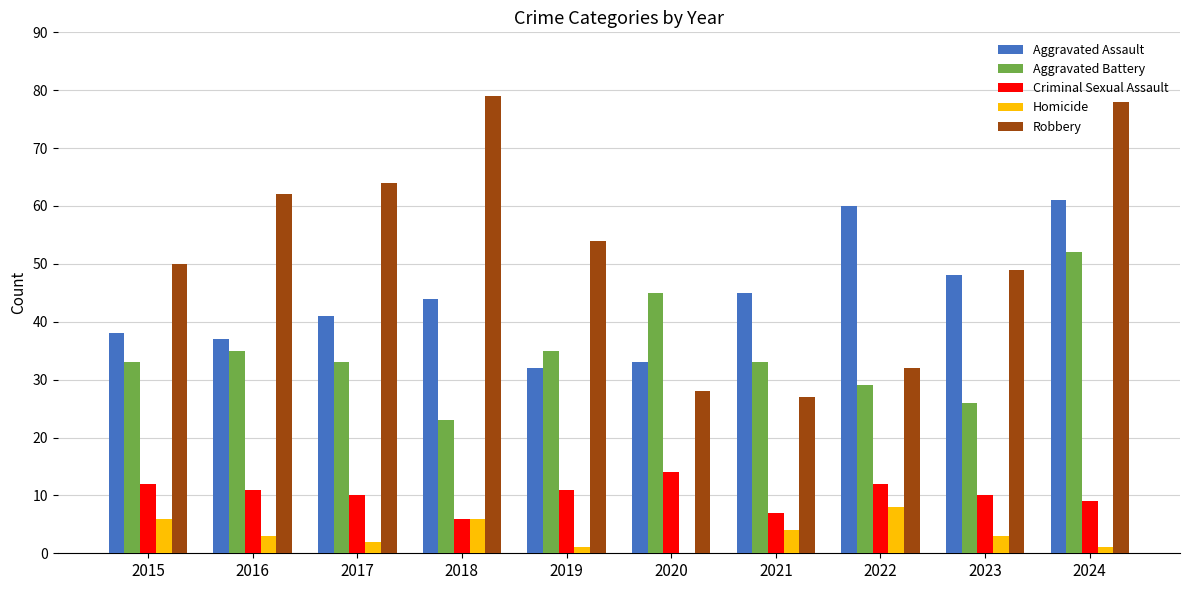

What is the sum of the Robbery values at 2020 and 2015?

78